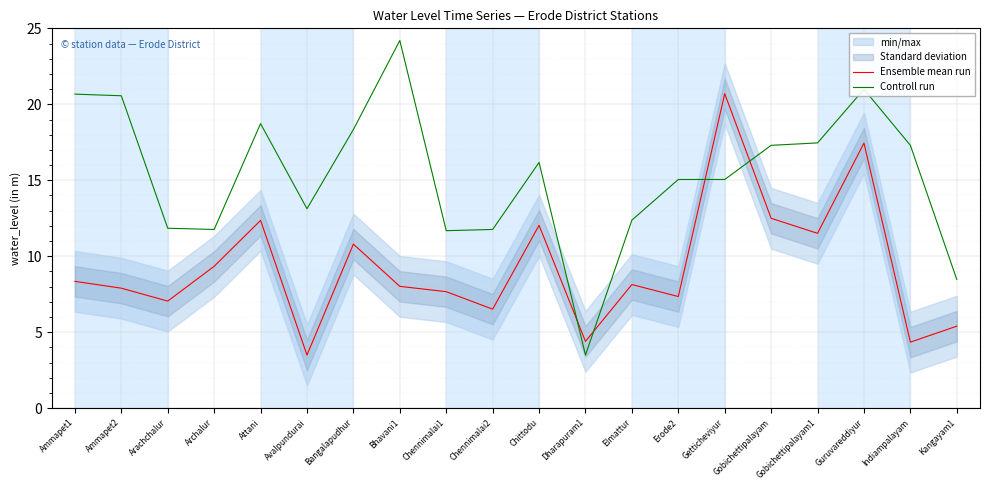

At how many categories does at least one series exceed 5?

19